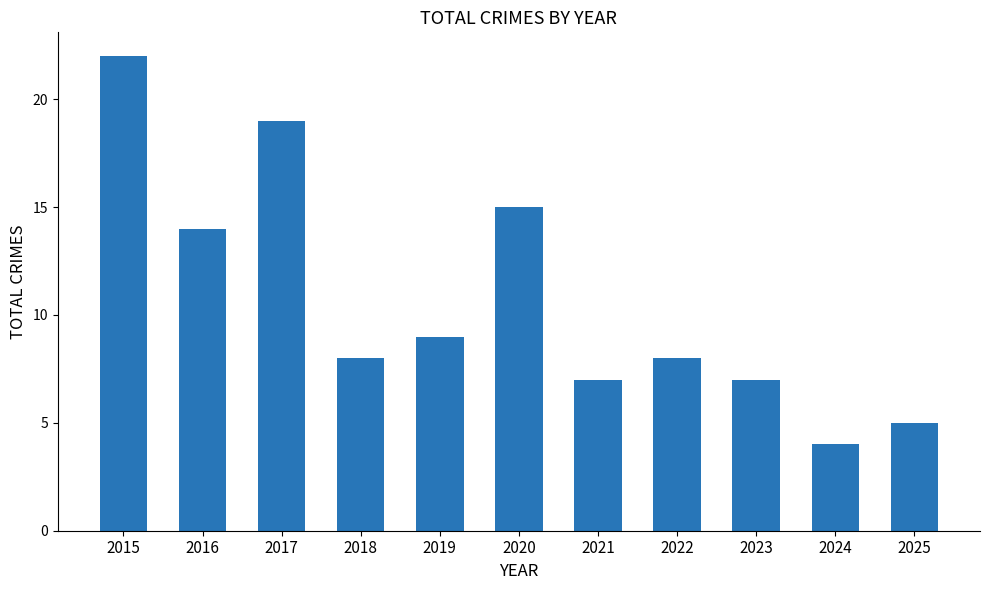

How many bars are there in total?

11